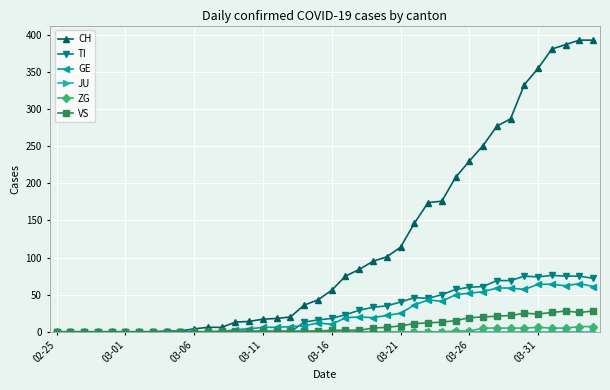

True or false: ZG has more than 0 points higher than both neighbors.

True